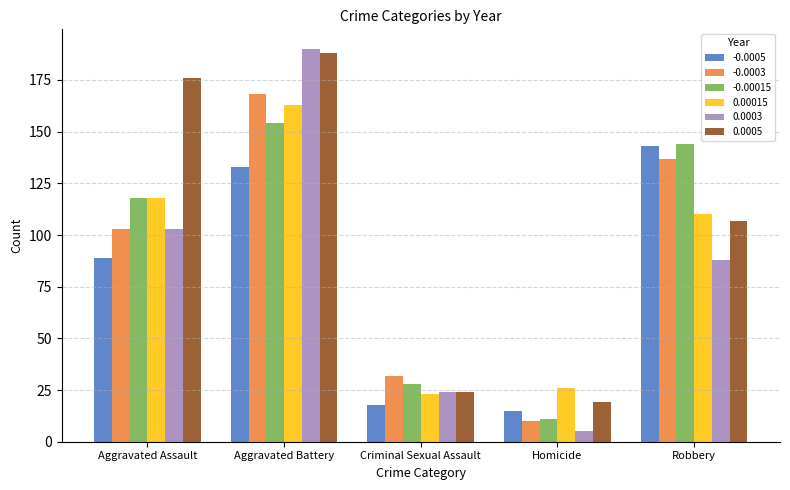

What is the approximate value of 0.0003 at Aggravated Battery?

190